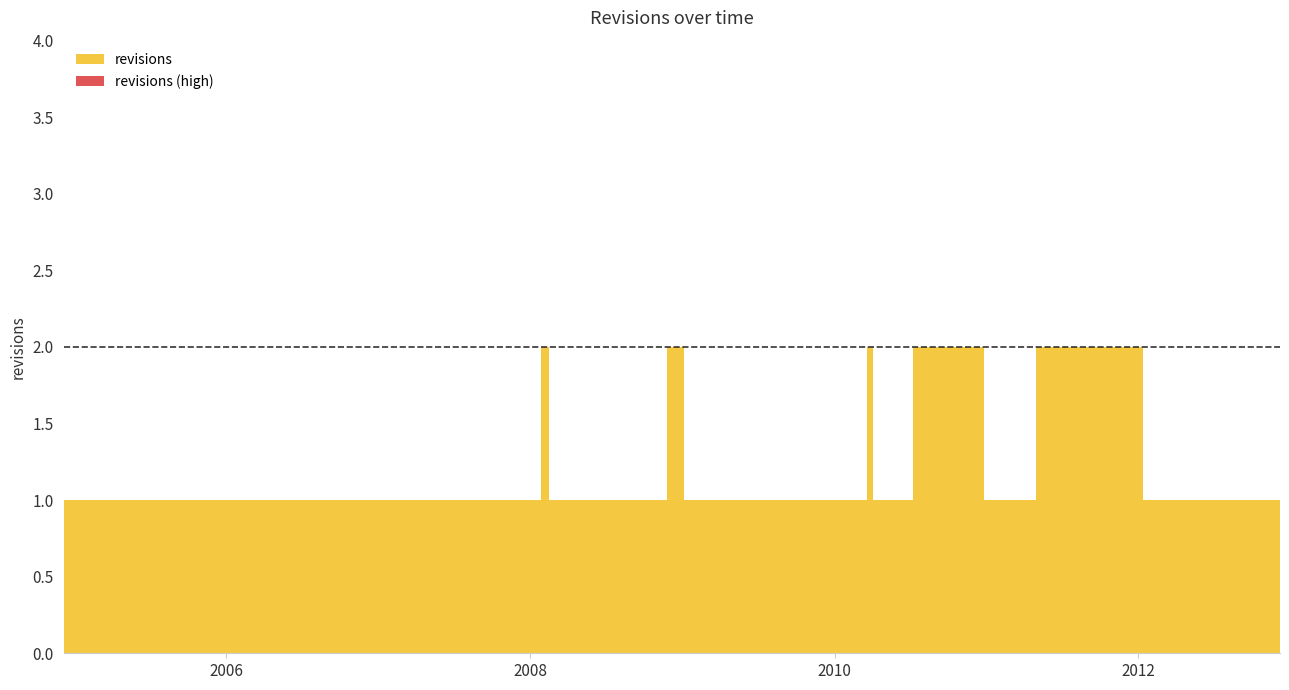

What is the label of the 24th point from the left?

2009-09-16